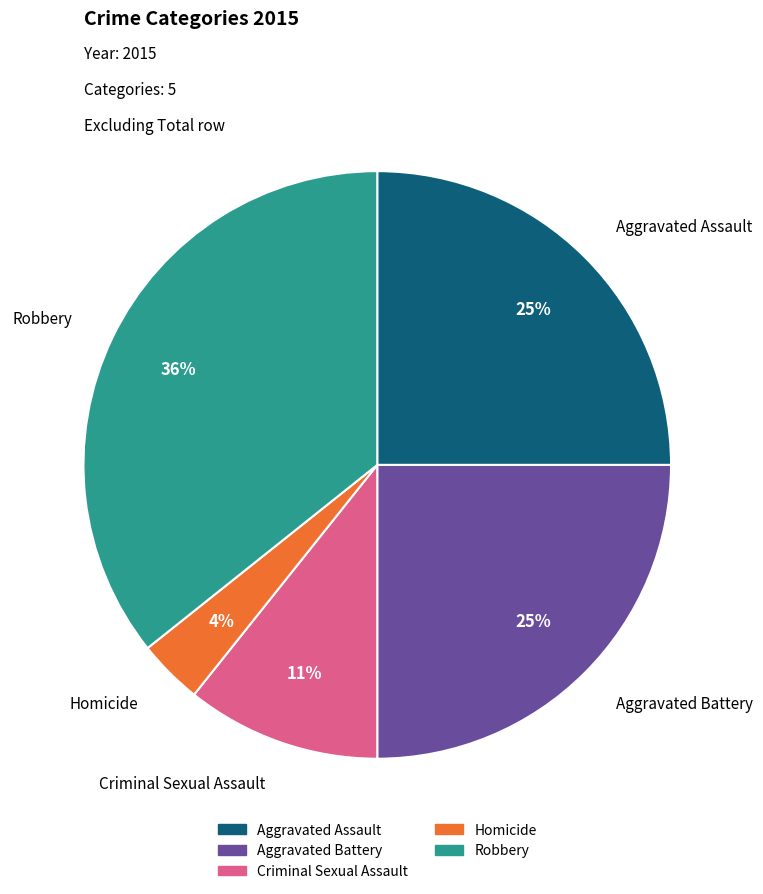

How many slices are in this pie chart?

5